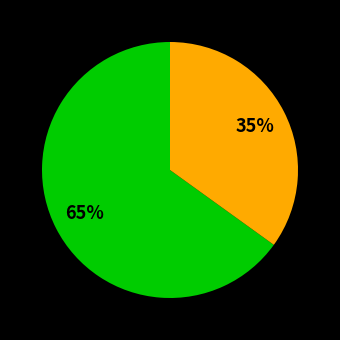

Does any single category account for the majority?

Yes